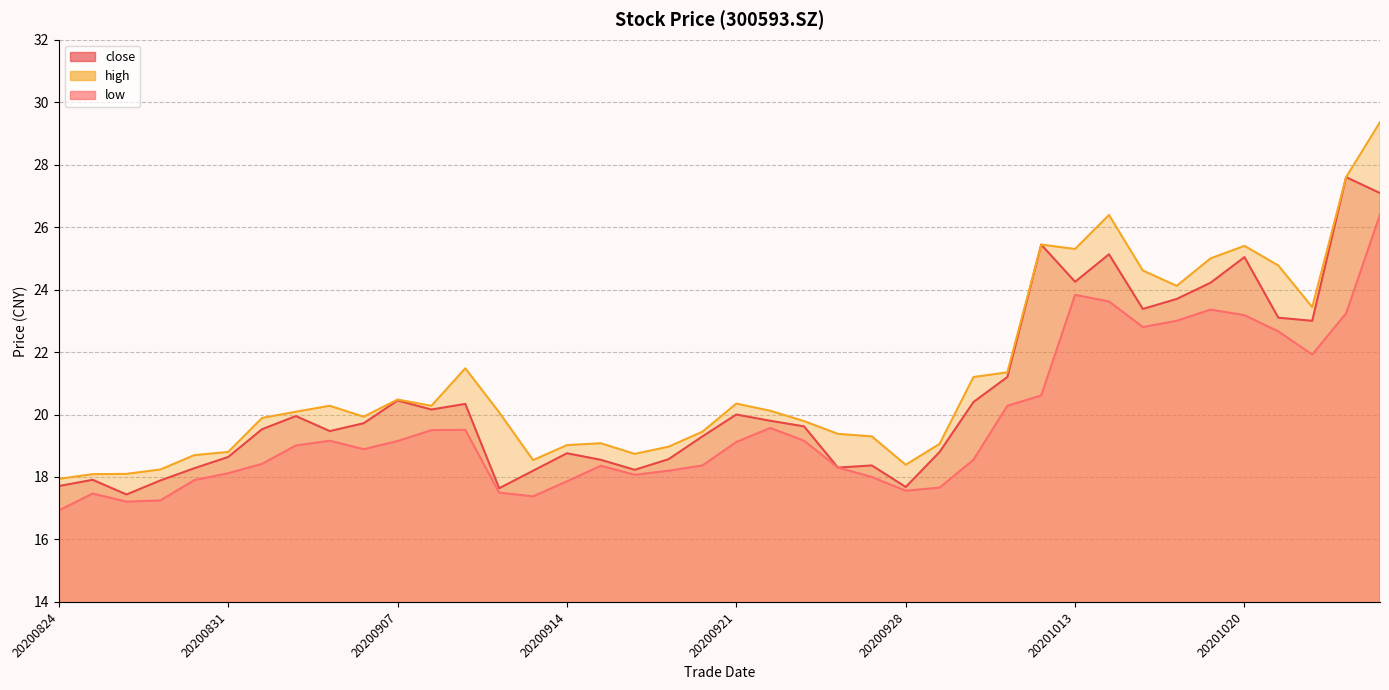

What is the smallest value displayed?

16.9